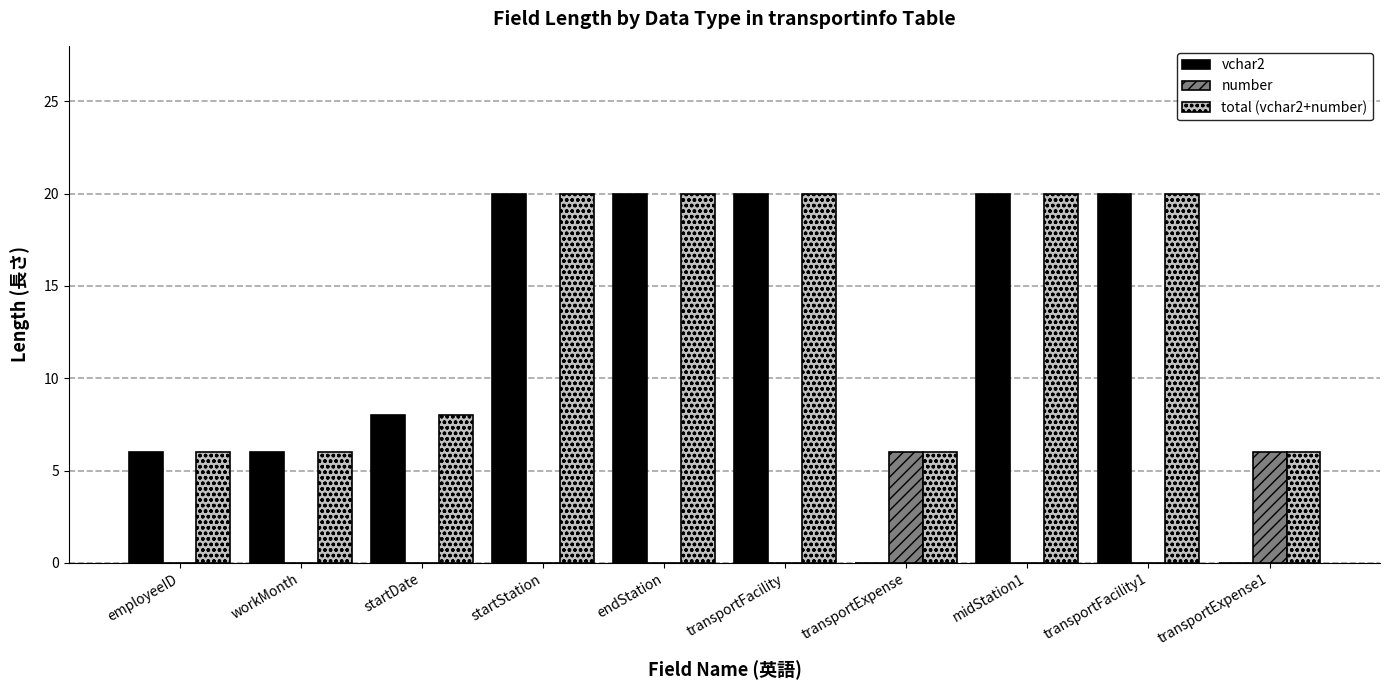

How many data points does each series have?

10